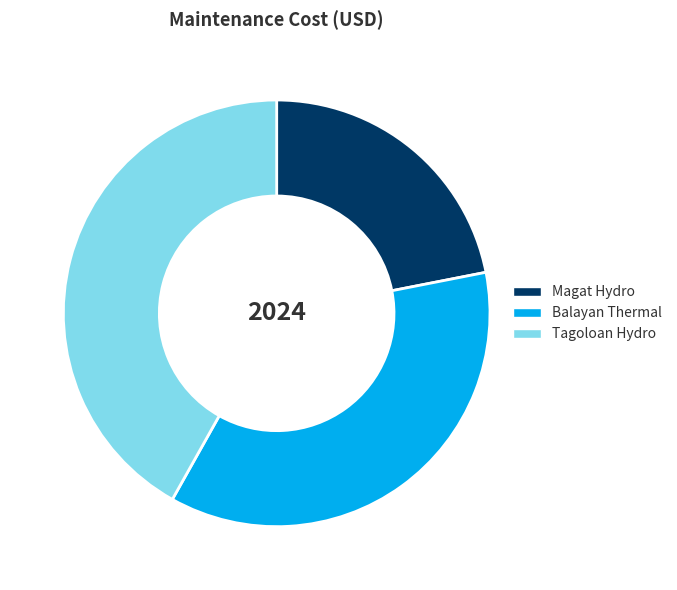

What is the ratio of the value at Magat Hydro to the value at Balayan Thermal?

0.6